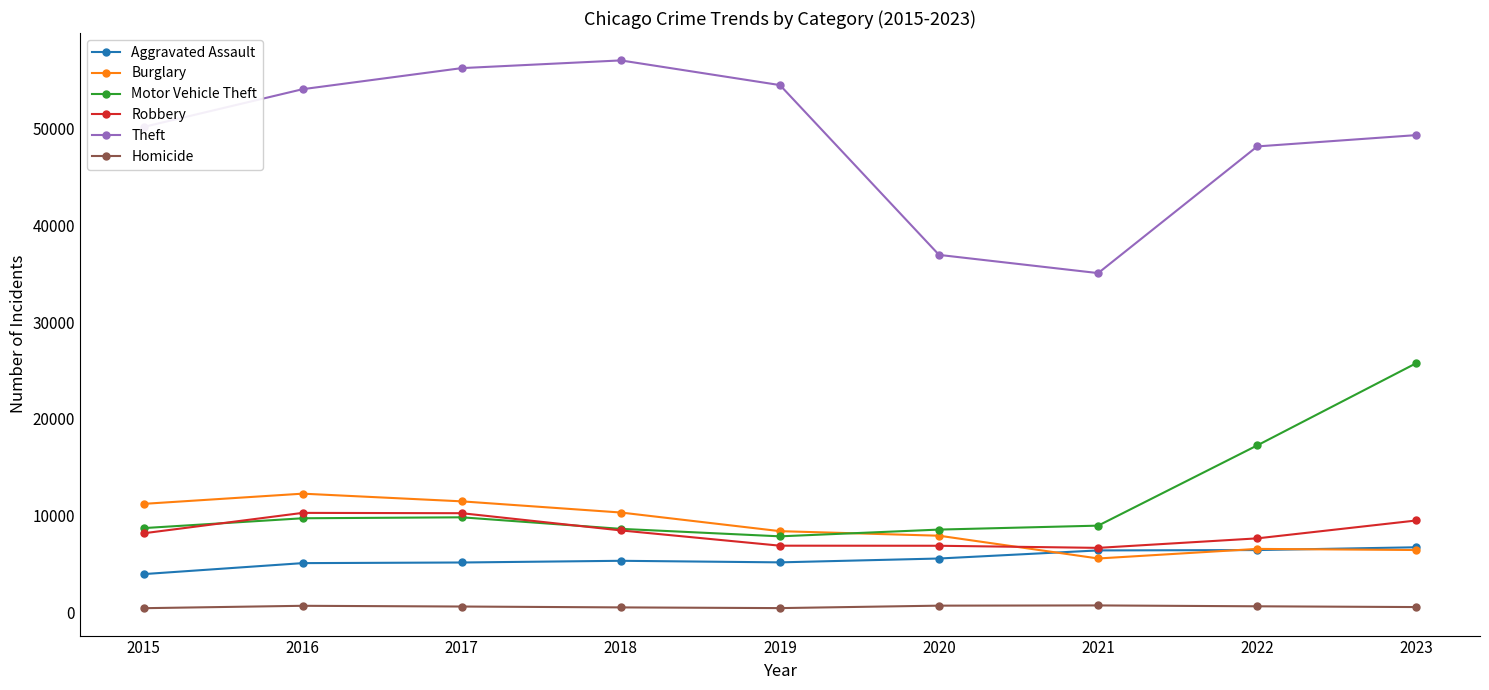

Where is the first local minimum for Theft?

2021